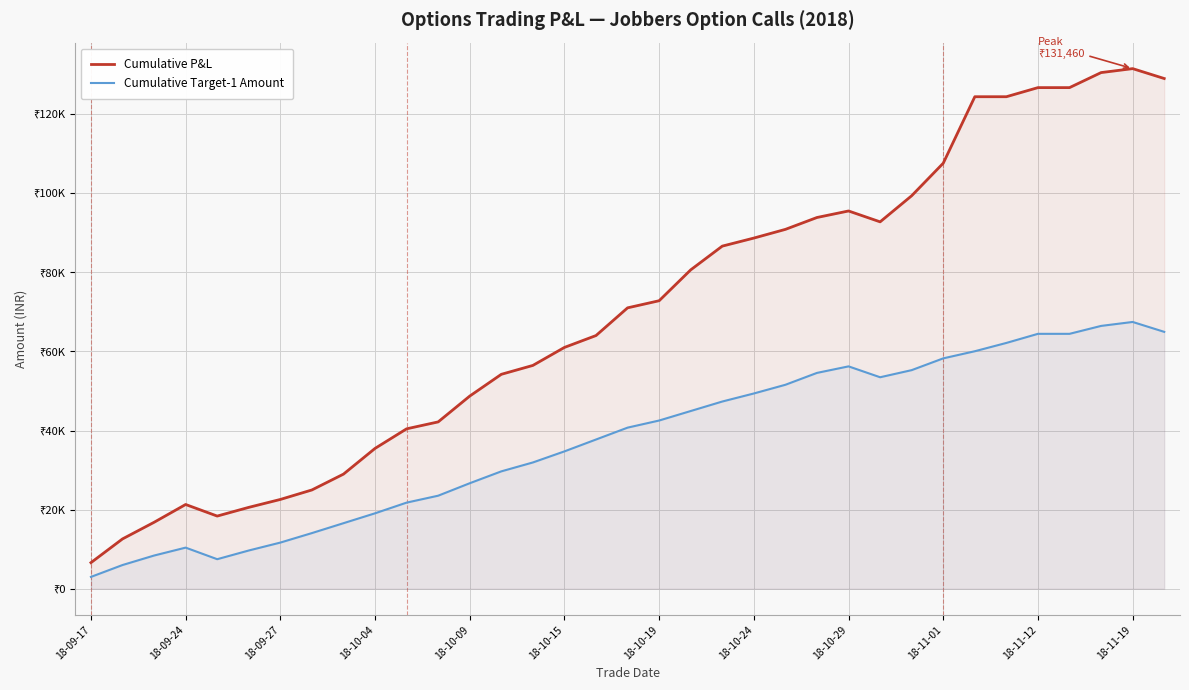

What is the label of the 18th point from the left?

17